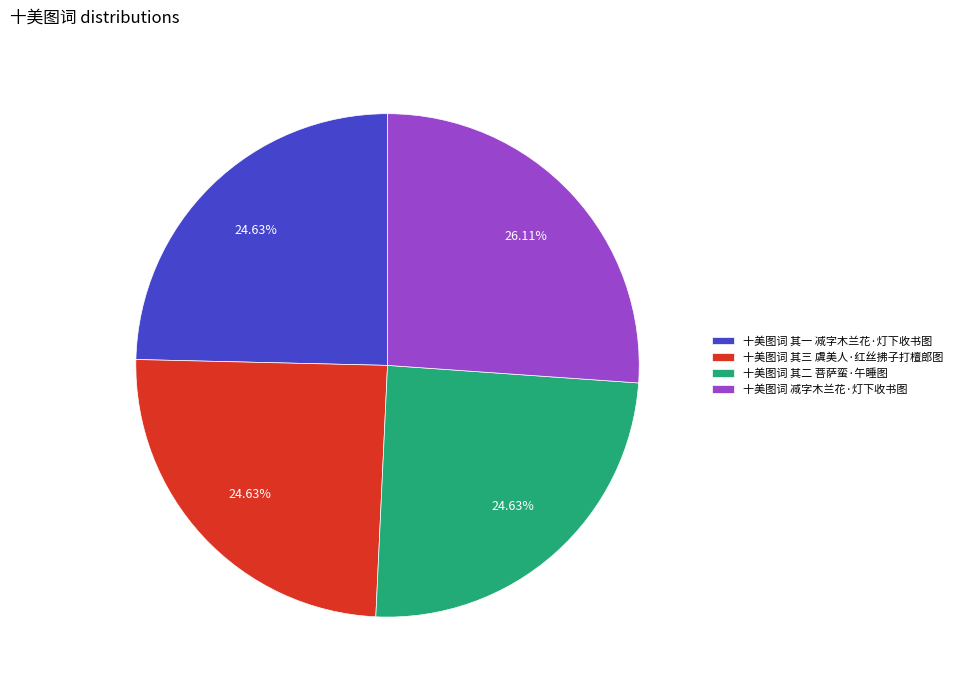

True or false: 十美图词 其二 菩萨蛮·午睡图 accounts for 25% of the total.

True